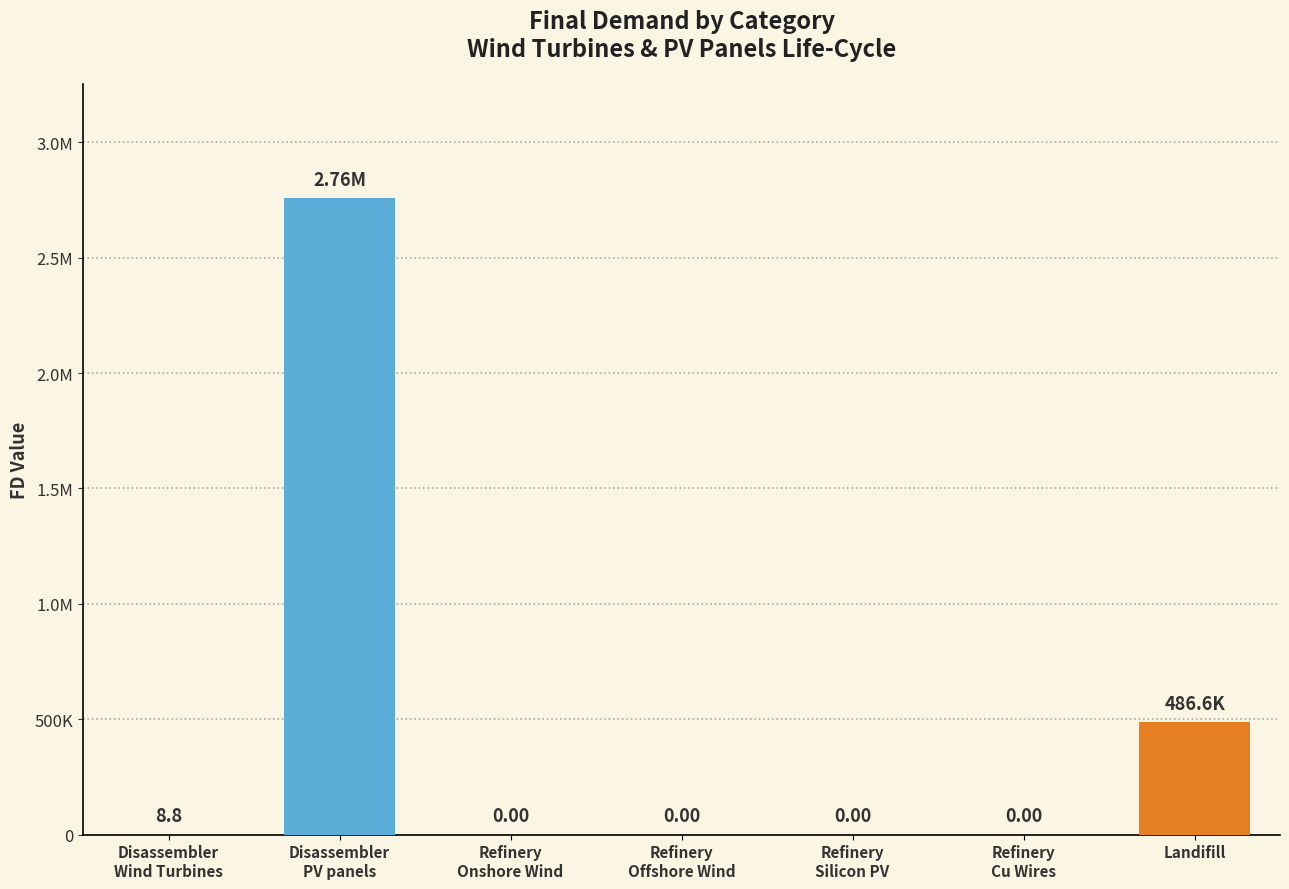

List the labels in order of value, smallest first.

Refinery
Onshore Wind, Refinery
Offshore Wind, Refinery
Silicon PV, Refinery
Cu Wires, Disassembler
Wind Turbines, Landifill, Disassembler
PV panels